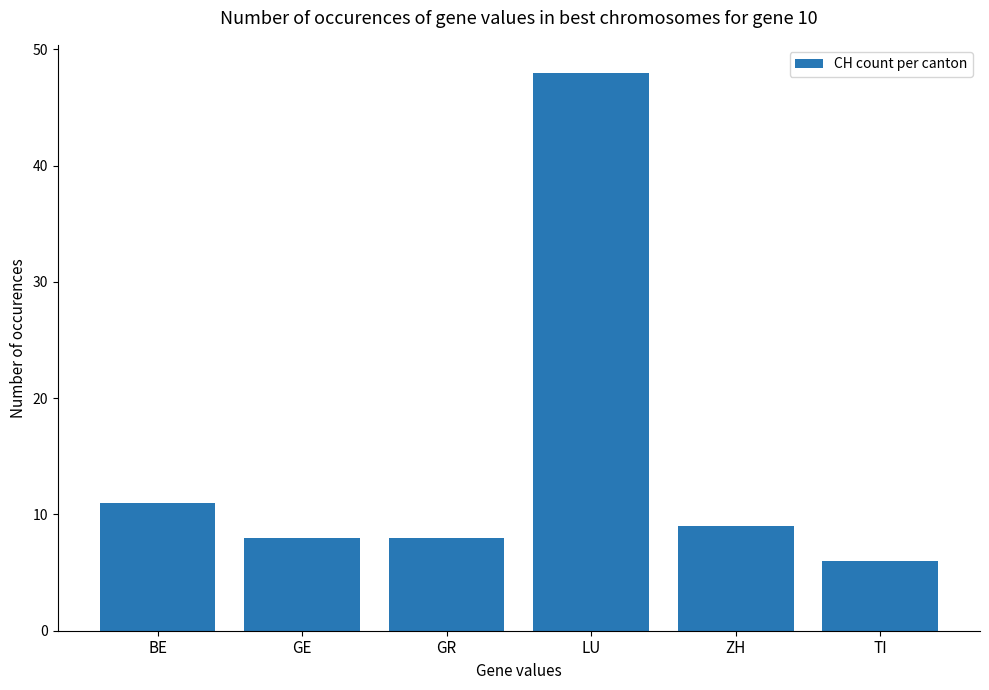

What is the label of the 1st bar from the right?

TI